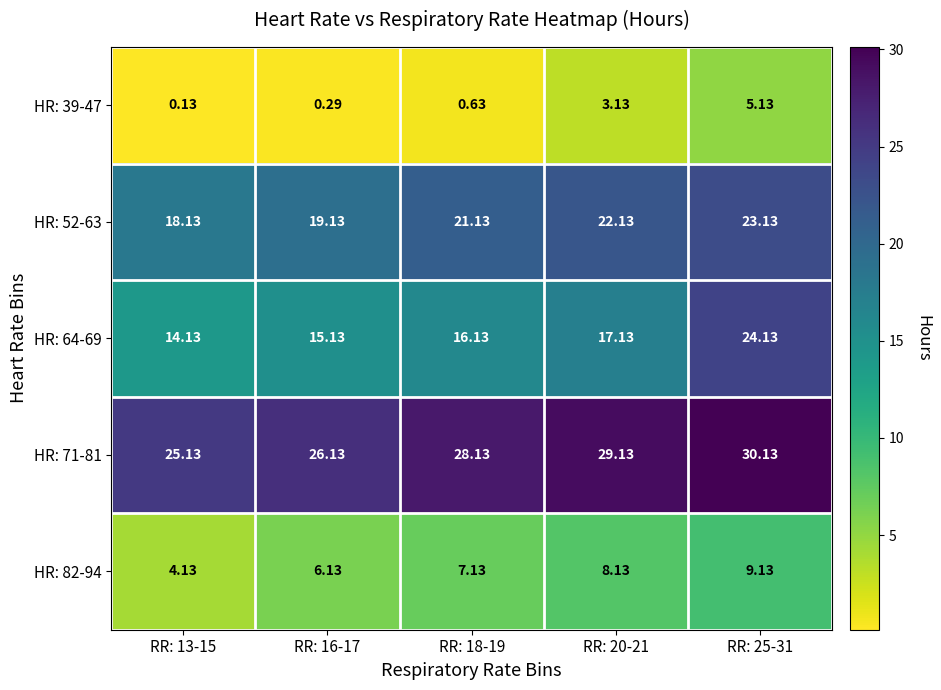

Is the value of HR: 39-47 at RR: 18-19 greater than the value of HR: 52-63 at RR: 16-17?

No